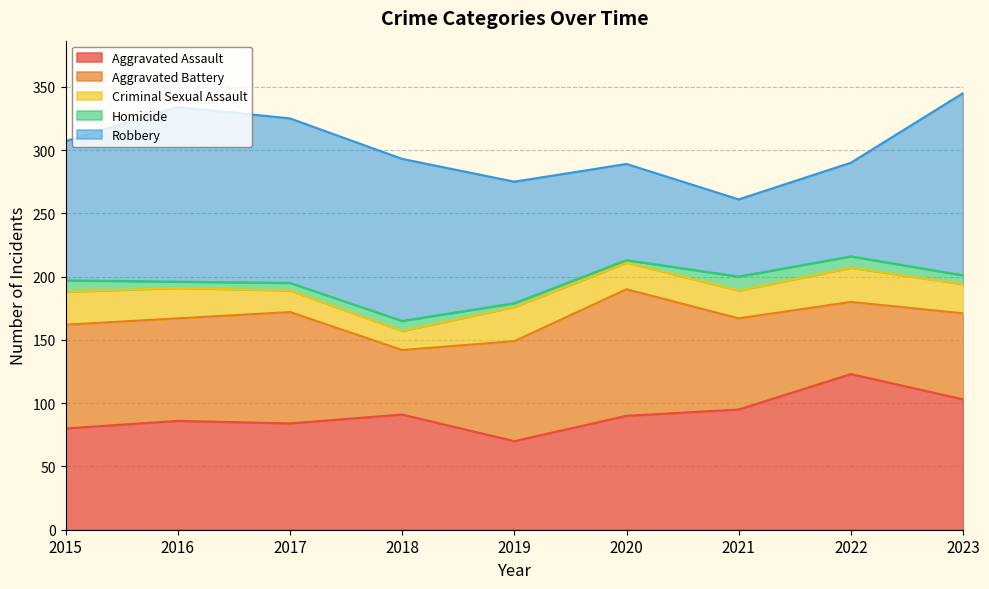

Does the chart display data point markers on the line(s)?

No